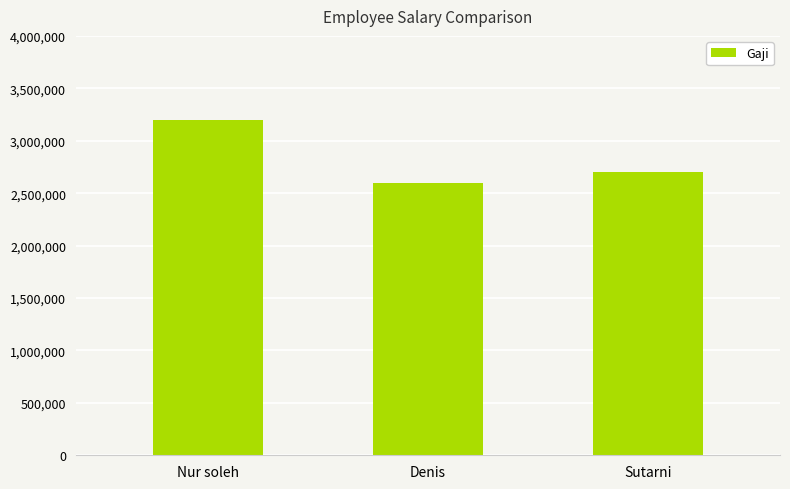

Rank the categories by value from lowest to highest.

Denis, Sutarni, Nur soleh